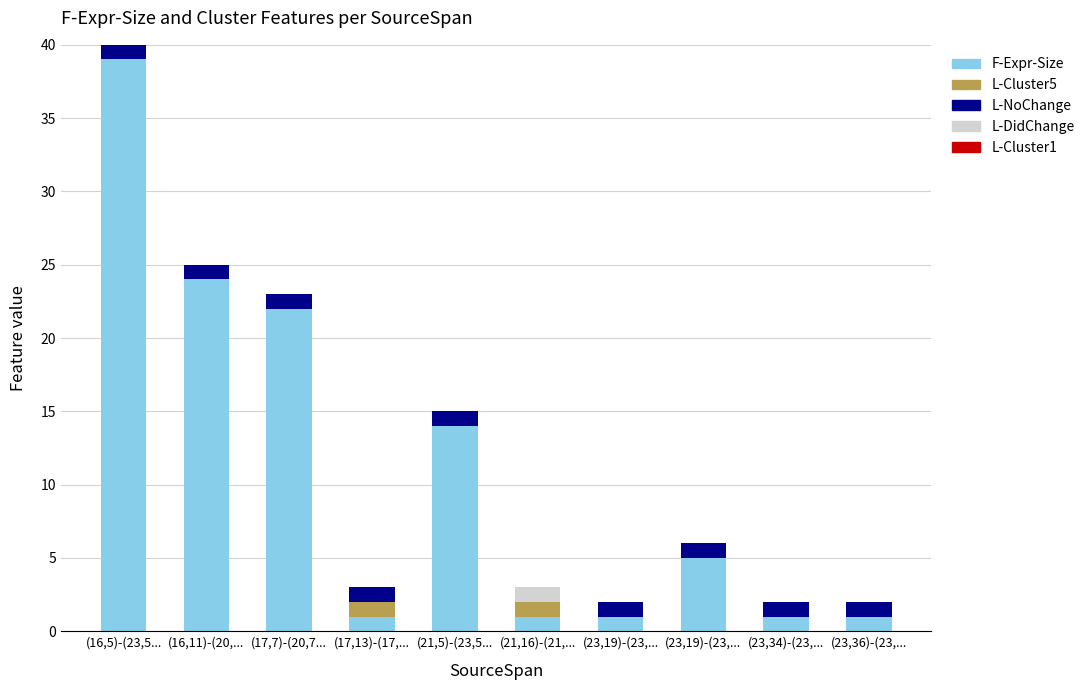

List the labels in order of F-Expr-Size value, largest first.

(16,5)-(23,5..., (16,11)-(20,..., (17,7)-(20,7..., (21,5)-(23,5..., (23,19)-(23,..., (17,13)-(17,..., (21,16)-(21,..., (23,19)-(23,..., (23,34)-(23,..., (23,36)-(23,...